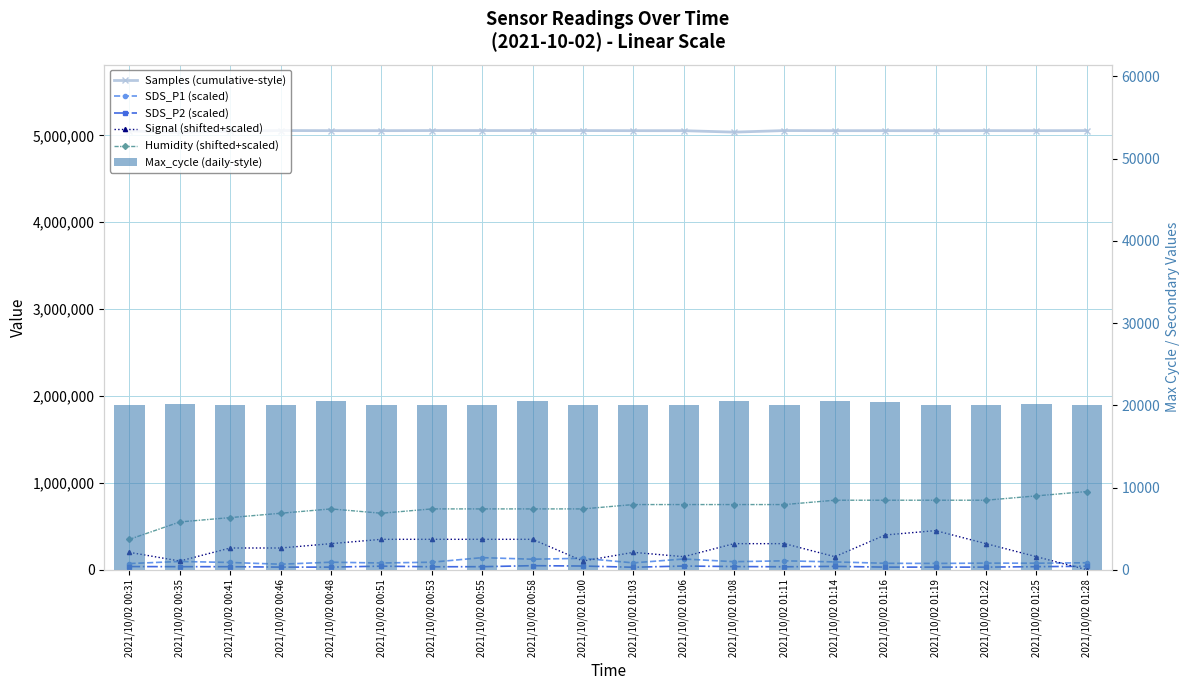

Reading left to right, extract all data points from this chart.

Samples (cumulative-style): 2021/10/02 00:31=5051715.0	2021/10/02 00:35=5033109.0	2021/10/02 00:41=5049399.0	2021/10/02 00:46=5055011.0	2021/10/02 00:48=5053665.0	2021/10/02 00:51=5053643.0	2021/10/02 00:53=5054764.0	2021/10/02 00:55=5054693.0	2021/10/02 00:58=5054664.0	2021/10/02 01:00=5054622.0	2021/10/02 01:03=5053577.0	2021/10/02 01:06=5053423.0	2021/10/02 01:08=5036612.0	2021/10/02 01:11=5054743.0	2021/10/02 01:14=5053310.0	2021/10/02 01:16=5053624.0	2021/10/02 01:19=5053138.0	2021/10/02 01:22=5054024.0	2021/10/02 01:25=5053309.0	2021/10/02 01:28=5054314.0
SDS_P1 (scaled): 2021/10/02 00:31=71000.0	2021/10/02 00:35=95000.0	2021/10/02 00:41=83500.0	2021/10/02 00:46=63500.0	2021/10/02 00:48=86500.0	2021/10/02 00:51=77500.0	2021/10/02 00:53=86500.0	2021/10/02 00:55=139000.0	2021/10/02 00:58=121000.0	2021/10/02 01:00=131500.0	2021/10/02 01:03=79000.0	2021/10/02 01:06=123500.0	2021/10/02 01:08=92500.0	2021/10/02 01:11=102500.0	2021/10/02 01:14=90000.0	2021/10/02 01:16=74000.0	2021/10/02 01:19=72500.0	2021/10/02 01:22=76000.0	2021/10/02 01:25=75000.0	2021/10/02 01:28=80000.0
SDS_P2 (scaled): 2021/10/02 00:31=36500.0	2021/10/02 00:35=35000.0	2021/10/02 00:41=35000.0	2021/10/02 00:46=30000.0	2021/10/02 00:48=30000.0	2021/10/02 00:51=41000.0	2021/10/02 00:53=34000.0	2021/10/02 00:55=35000.0	2021/10/02 00:58=46500.0	2021/10/02 01:00=42500.0	2021/10/02 01:03=28500.0	2021/10/02 01:06=42500.0	2021/10/02 01:08=36500.0	2021/10/02 01:11=34000.0	2021/10/02 01:14=38500.0	2021/10/02 01:16=30000.0	2021/10/02 01:19=30000.0	2021/10/02 01:22=30000.0	2021/10/02 01:25=35000.0	2021/10/02 01:28=40000.0
Signal (shifted+scaled): 2021/10/02 00:31=200000.0	2021/10/02 00:35=100000.0	2021/10/02 00:41=250000.0	2021/10/02 00:46=250000.0	2021/10/02 00:48=300000.0	2021/10/02 00:51=350000.0	2021/10/02 00:53=350000.0	2021/10/02 00:55=350000.0	2021/10/02 00:58=350000.0	2021/10/02 01:00=100000.0	2021/10/02 01:03=200000.0	2021/10/02 01:06=150000.0	2021/10/02 01:08=300000.0	2021/10/02 01:11=300000.0	2021/10/02 01:14=150000.0	2021/10/02 01:16=400000.0	2021/10/02 01:19=450000.0	2021/10/02 01:22=300000.0	2021/10/02 01:25=150000.0	2021/10/02 01:28=0.0
Humidity (shifted+scaled): 2021/10/02 00:31=350000.0	2021/10/02 00:35=550000.0	2021/10/02 00:41=600000.0	2021/10/02 00:46=650000.0	2021/10/02 00:48=700000.0	2021/10/02 00:51=650000.0	2021/10/02 00:53=700000.0	2021/10/02 00:55=700000.0	2021/10/02 00:58=700000.0	2021/10/02 01:00=700000.0	2021/10/02 01:03=750000.0	2021/10/02 01:06=750000.0	2021/10/02 01:08=750000.0	2021/10/02 01:11=750000.0	2021/10/02 01:14=800000.0	2021/10/02 01:16=800000.0	2021/10/02 01:19=800000.0	2021/10/02 01:22=800000.0	2021/10/02 01:25=850000.0	2021/10/02 01:28=900000.0
Max_cycle (daily-style): 2021/10/02 00:31=20064.0	2021/10/02 00:35=20179.0	2021/10/02 00:41=20049.0	2021/10/02 00:46=20032.0	2021/10/02 00:48=20477.0	2021/10/02 00:51=20051.0	2021/10/02 00:53=20040.0	2021/10/02 00:55=20033.0	2021/10/02 00:58=20480.0	2021/10/02 01:00=20036.0	2021/10/02 01:03=20024.0	2021/10/02 01:06=20029.0	2021/10/02 01:08=20473.0	2021/10/02 01:11=20021.0	2021/10/02 01:14=20464.0	2021/10/02 01:16=20431.0	2021/10/02 01:19=20031.0	2021/10/02 01:22=20052.0	2021/10/02 01:25=20107.0	2021/10/02 01:28=20041.0